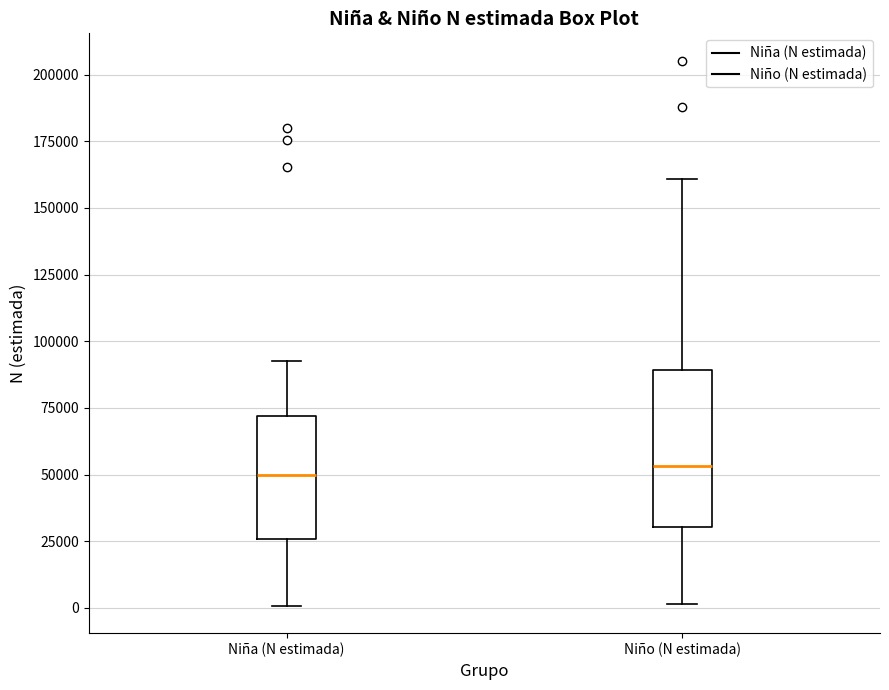

Which box is the tallest, from its lower edge to its upper edge?

Niño (N estimada)